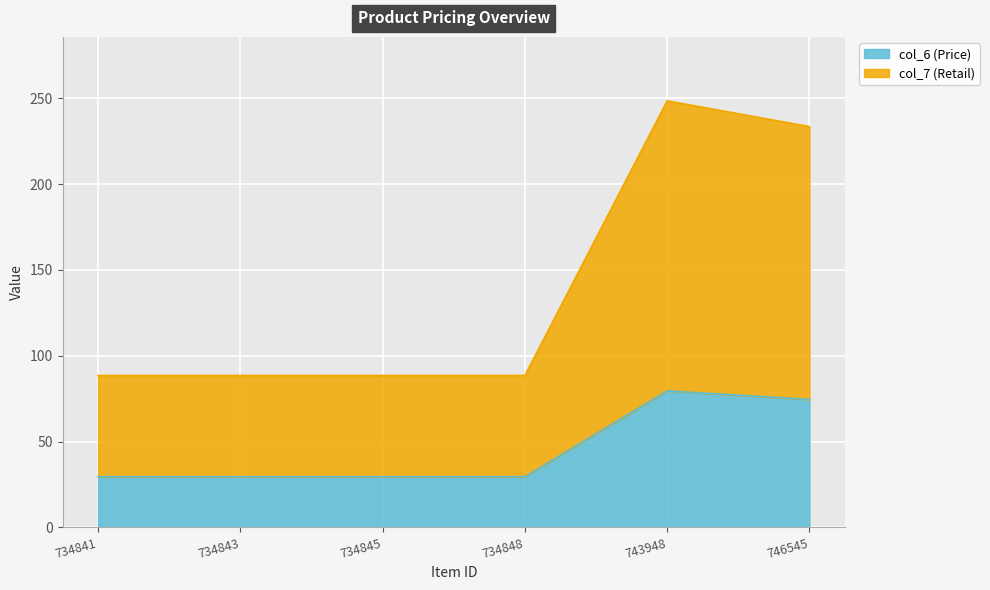

At how many categories does at least one series exceed 37?

6